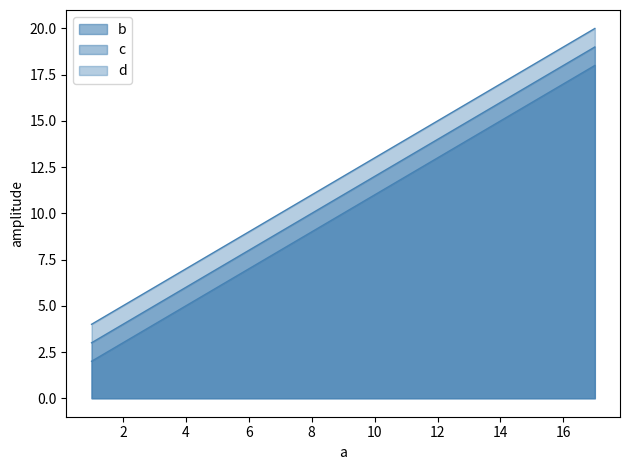

Where is d nearest to the value 12?

9